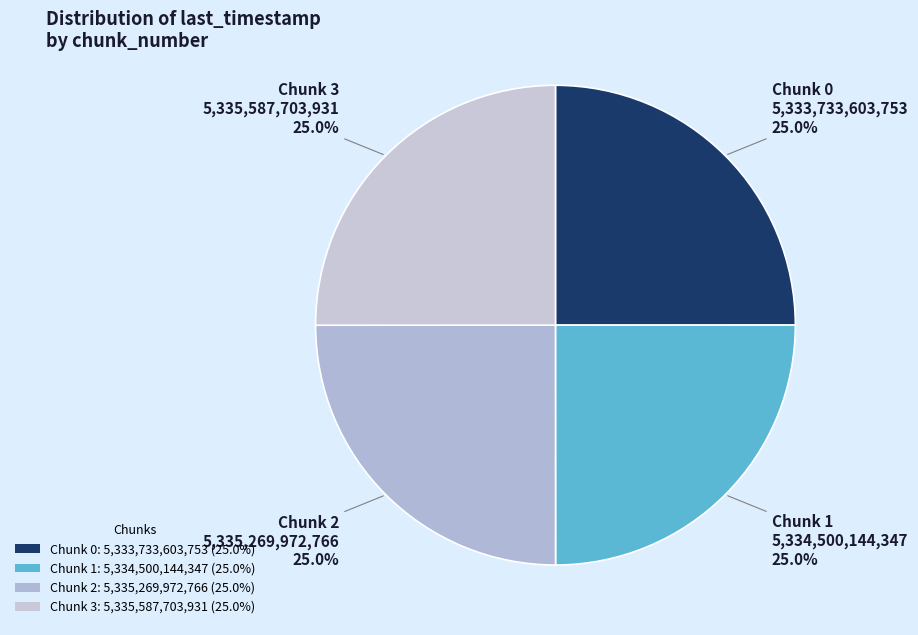

How many slices are in this pie chart?

4